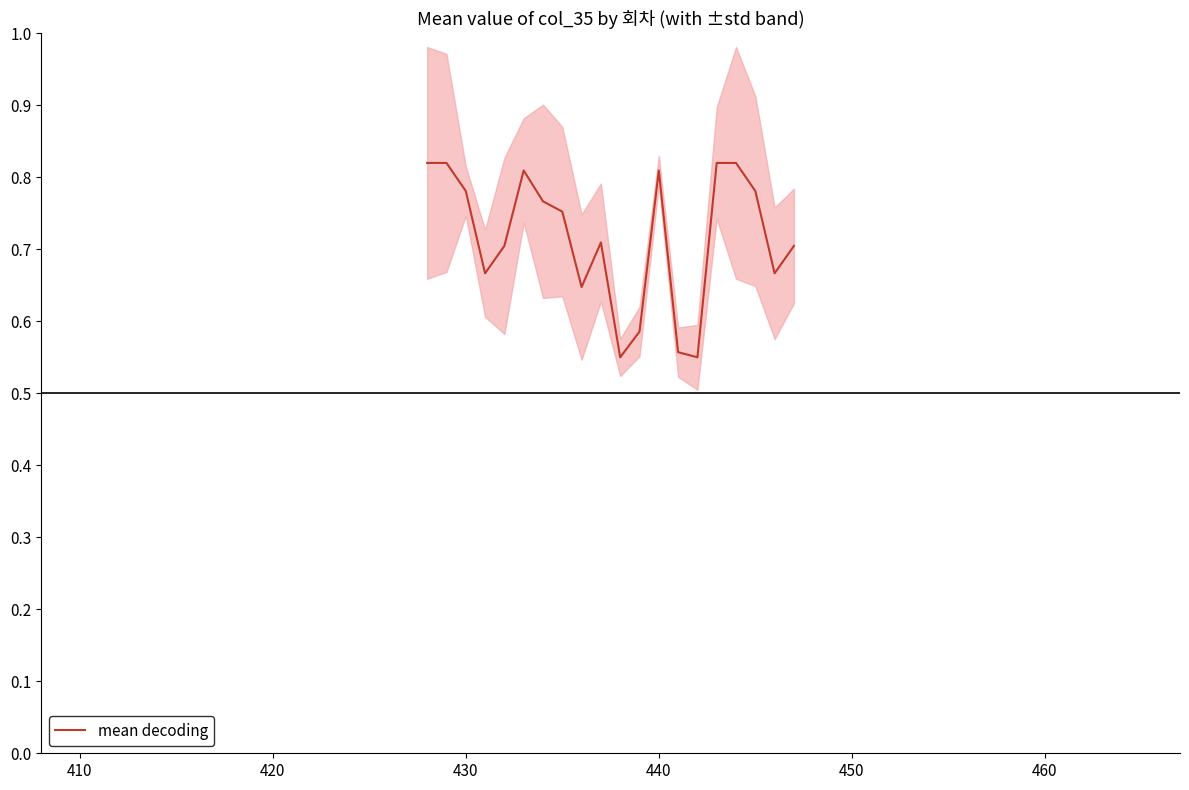

How many values are between 0 and 1?

20